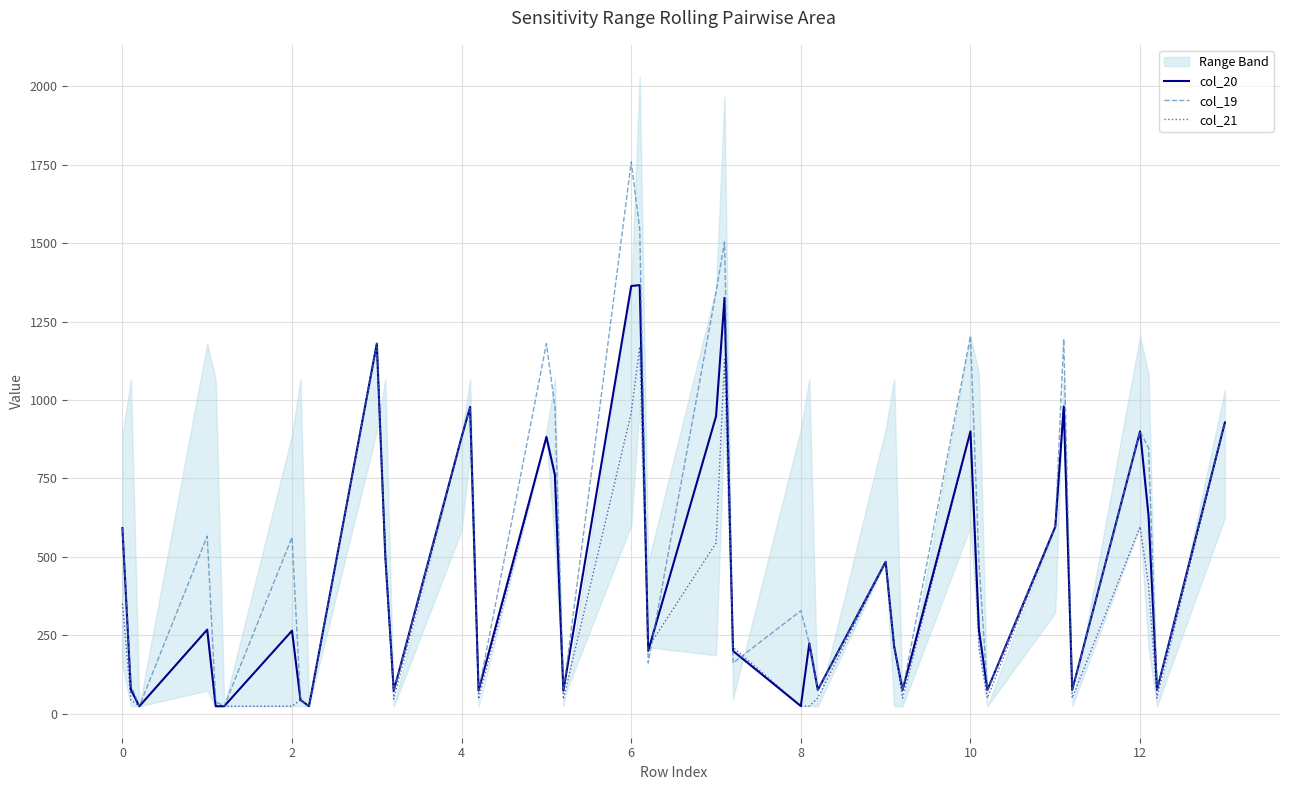

The value of col_20 at 4 is 882.0. True or false?

True